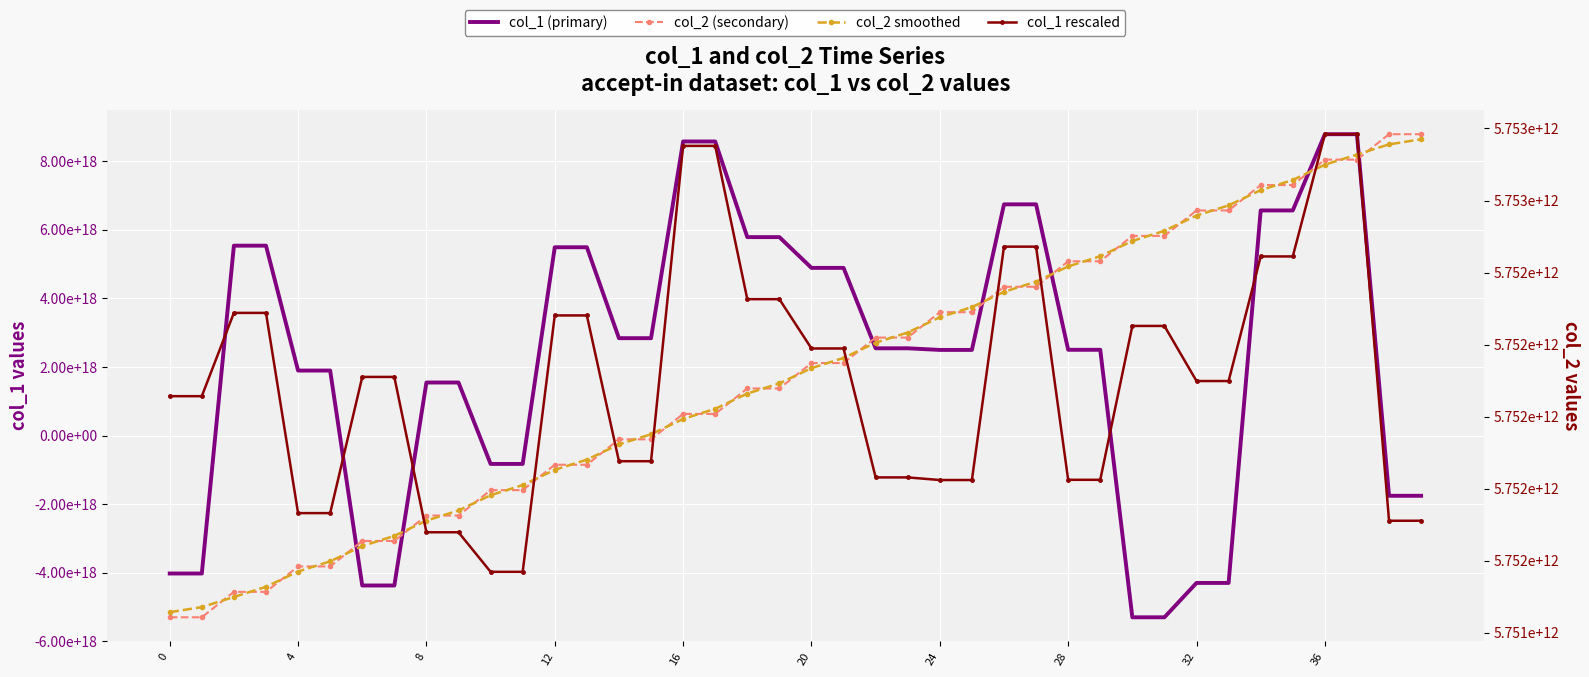

Which category has the lowest value across all series?

30